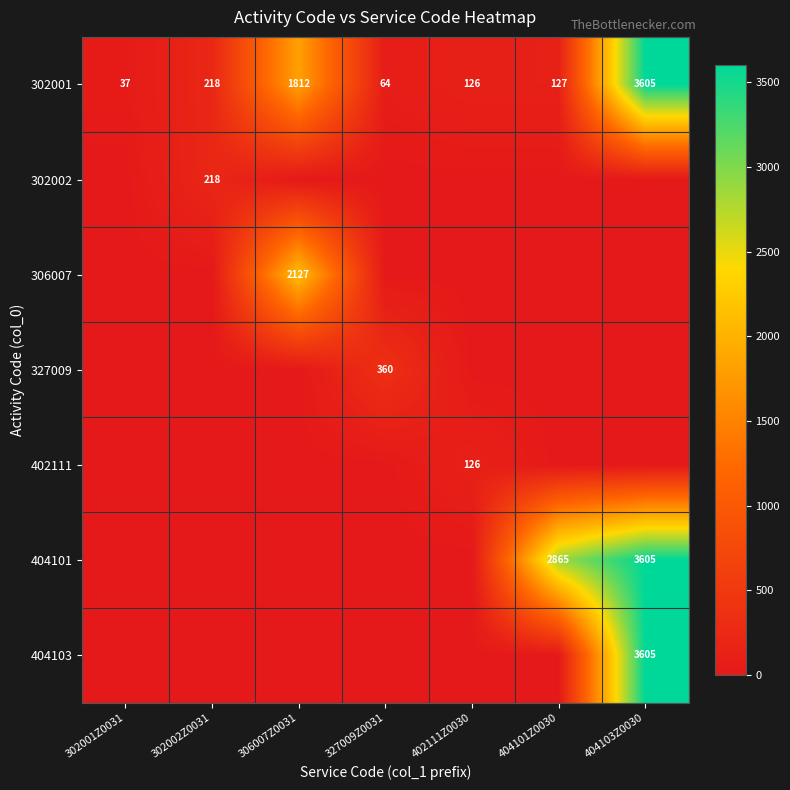

The 306007 series shows 2127 at 306007Z0031. True or false?

True